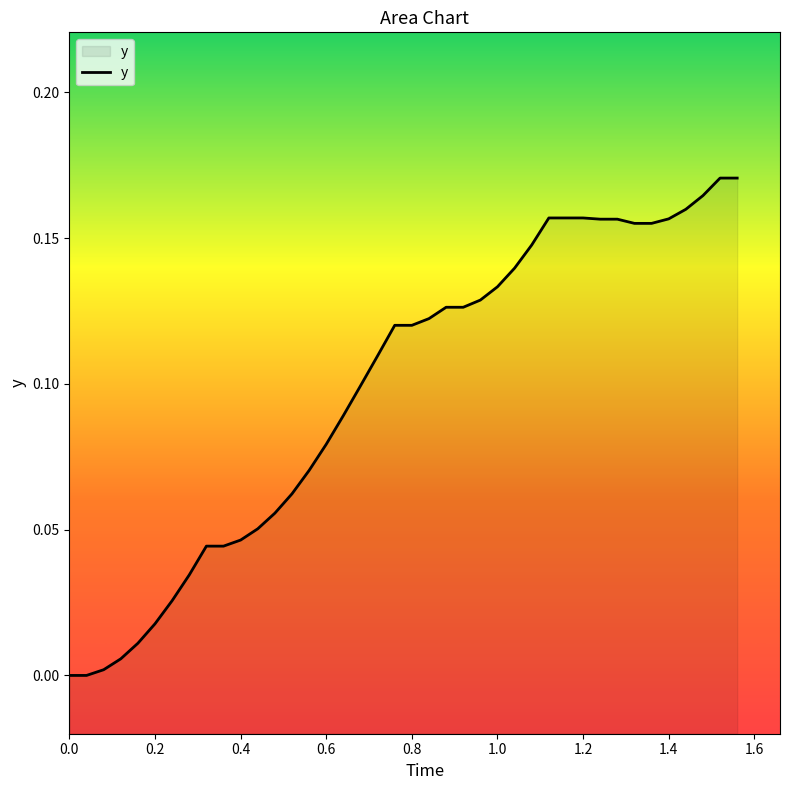

Reading left to right, list all the values displayed in this chart.

0.0	0.0	0.0	0.0	0.0	0.0	0.0	0.0	0.0	0.0	0.0	0.1	0.1	0.1	0.1	0.1	0.1	0.1	0.1	0.1	0.1	0.1	0.1	0.1	0.1	0.1	0.1	0.1	0.2	0.2	0.2	0.2	0.2	0.2	0.2	0.2	0.2	0.2	0.2	0.2